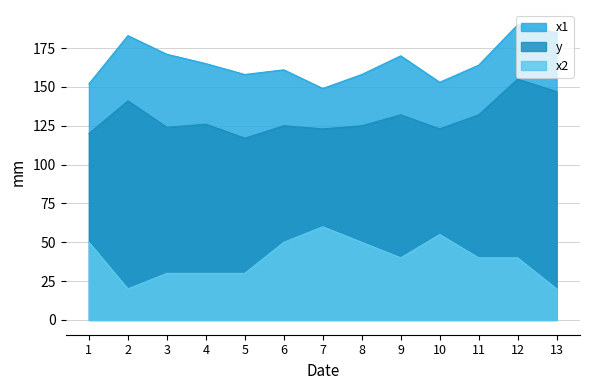

The value of x2 at 12 is 15. True or false?

False